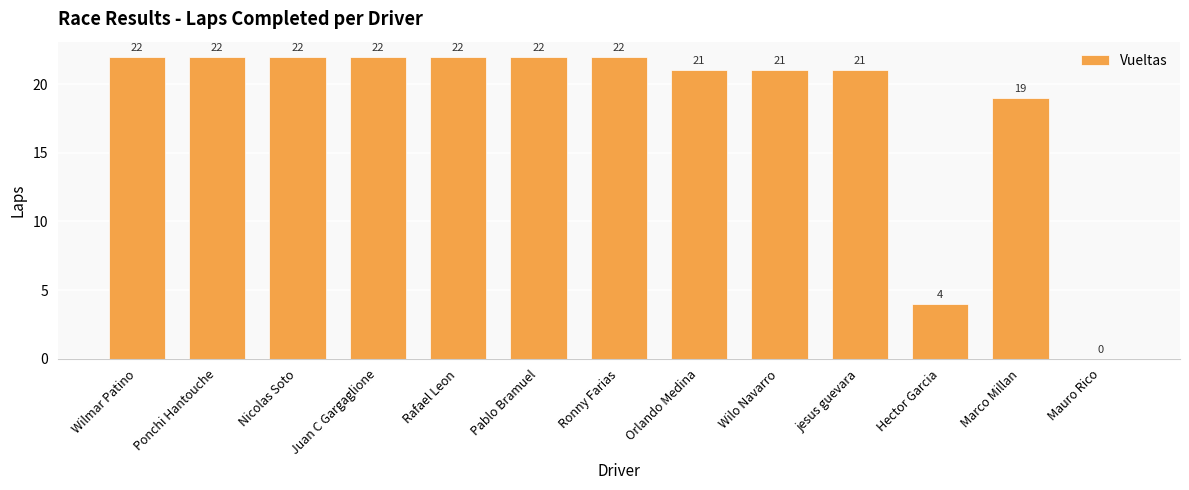

Reading left to right, extract all data points from this chart.

22	22	22	22	22	22	22	21	21	21	4	19	0